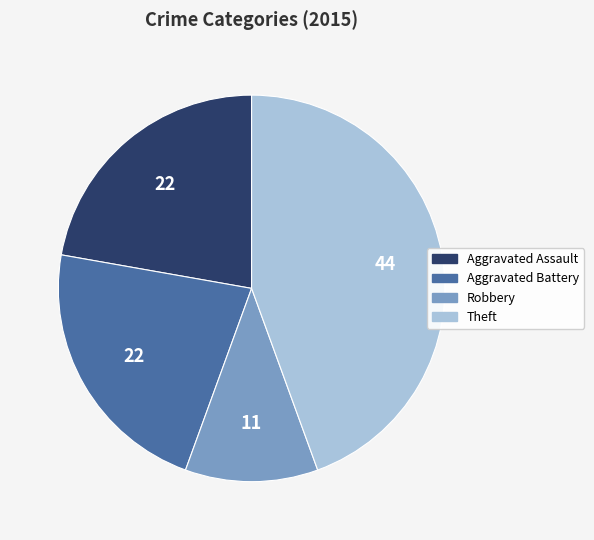

Is there a majority slice in this chart?

No